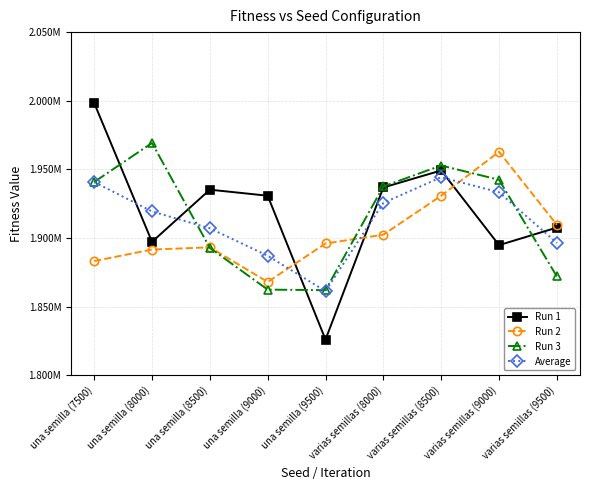

Is this an area chart (filled region under the line)?

No